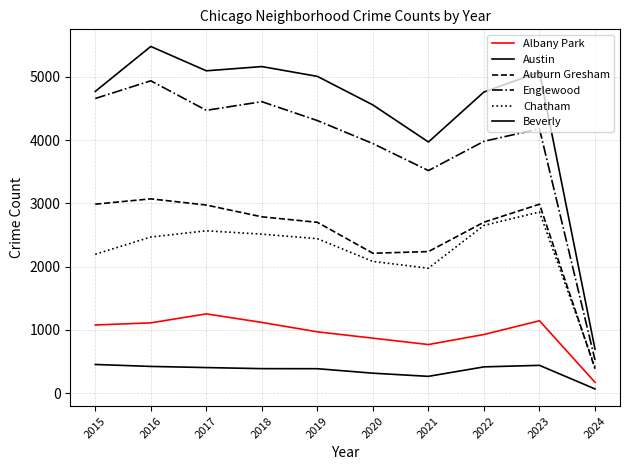

What is the sum of the Chatham values at 2023 and 2016?

5330